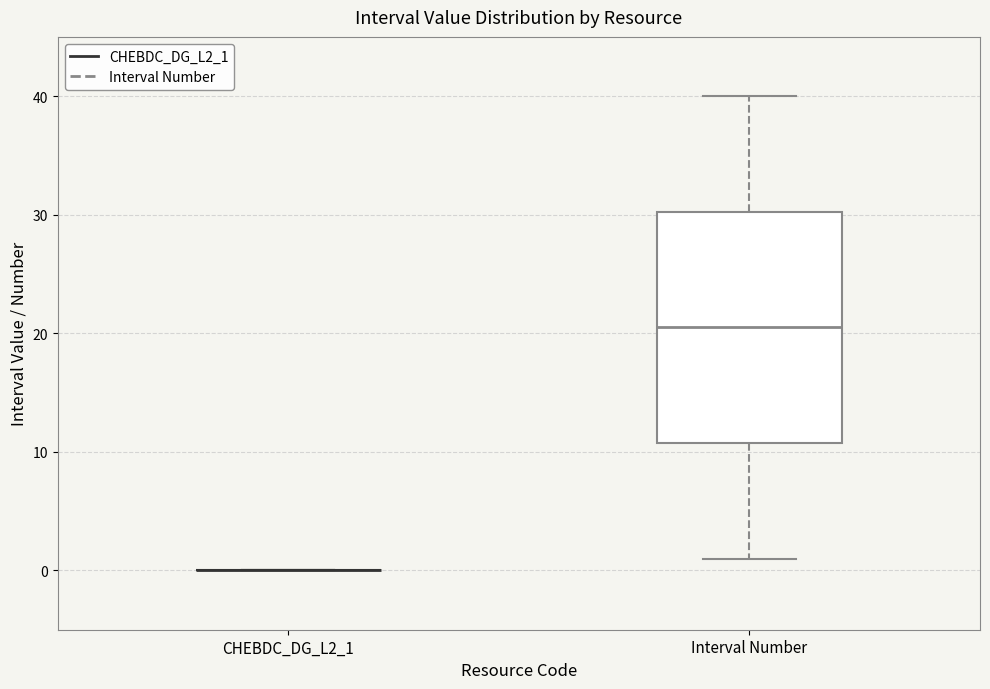

Comparing the boxes themselves (not the whiskers), which one is the tallest?

Interval Number